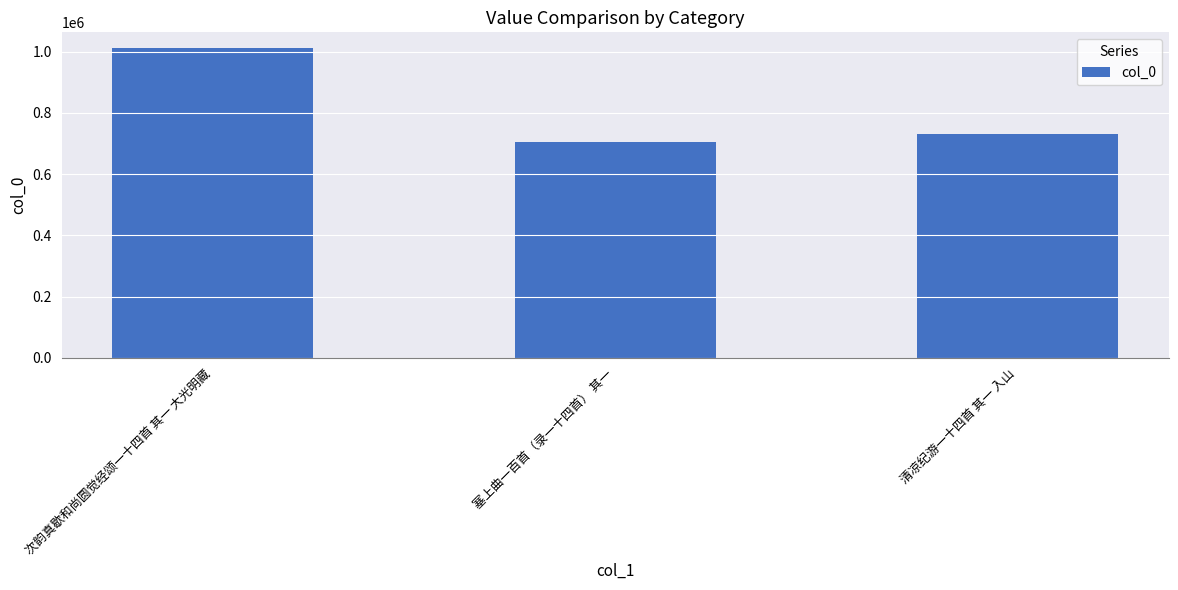

Reading left to right, extract all data points from this chart.

1012376	705387	729693